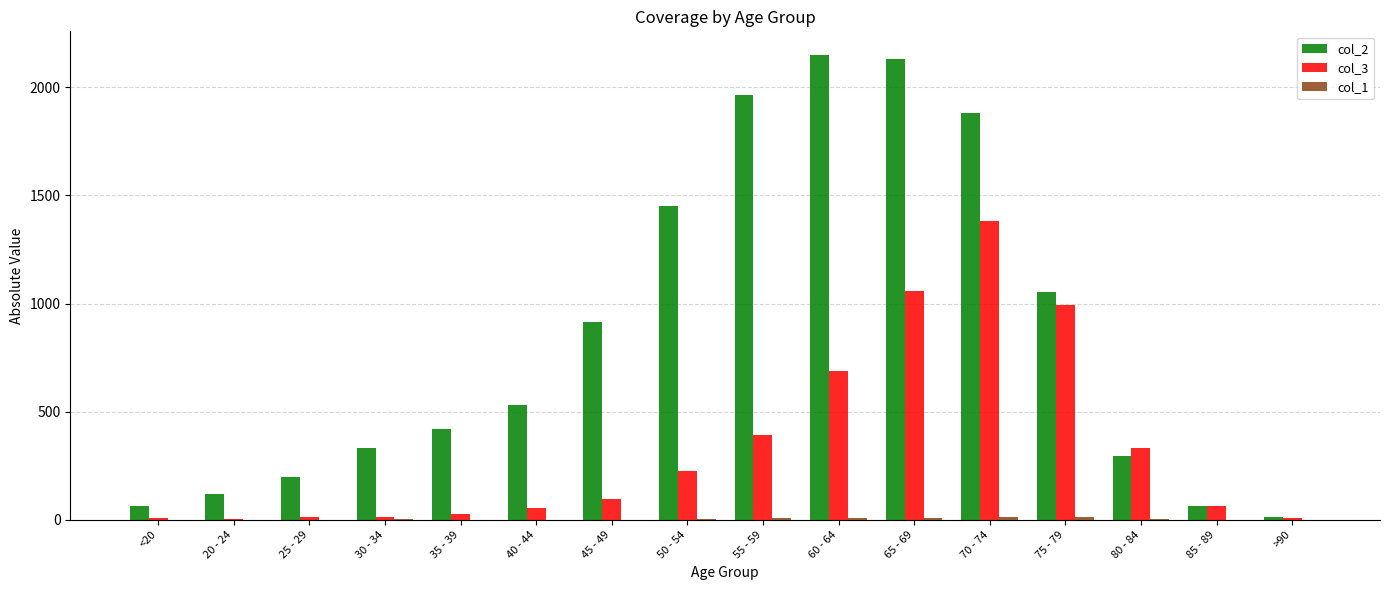

Is it true that col_2 equals 530 at 40 - 44?

True